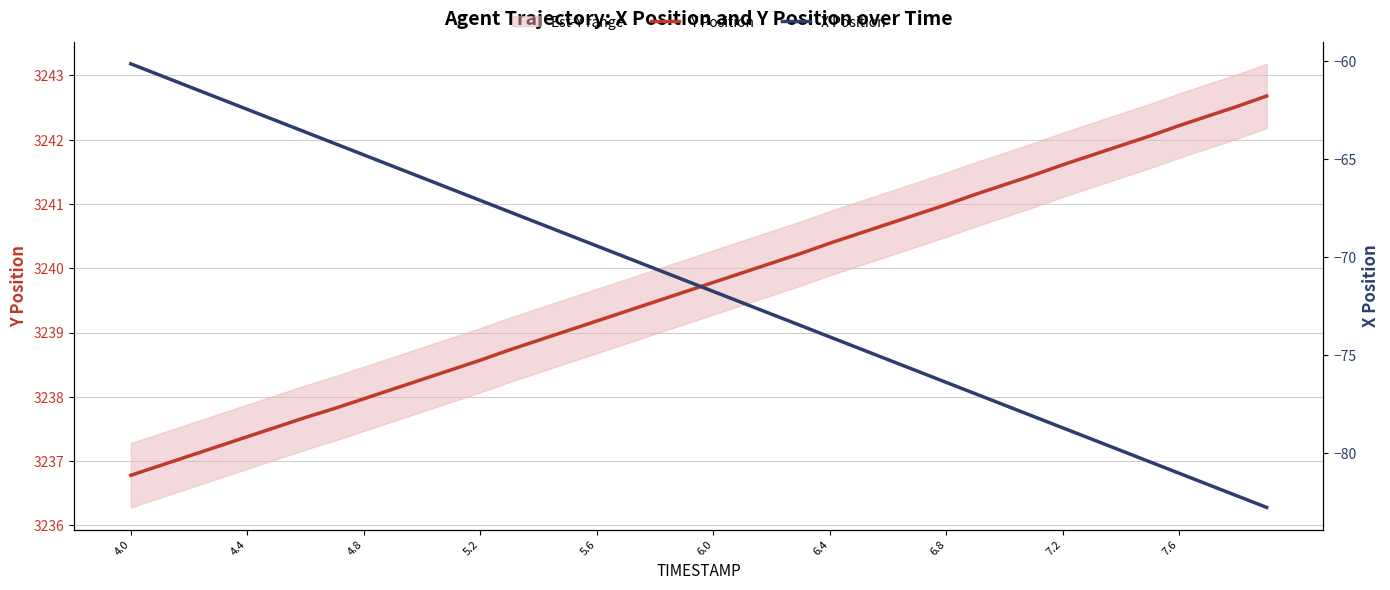

What are all the series names shown in the legend?

Y Position, X Position